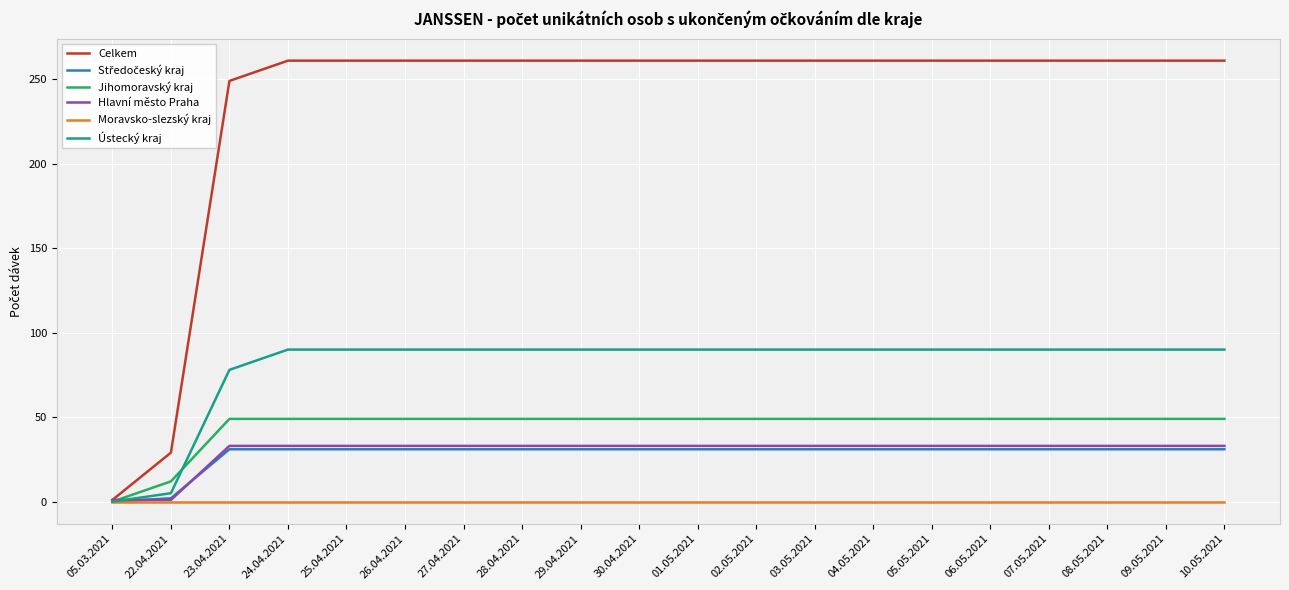

The value of Hlavní město Praha at 01.05.2021 is 33. True or false?

True